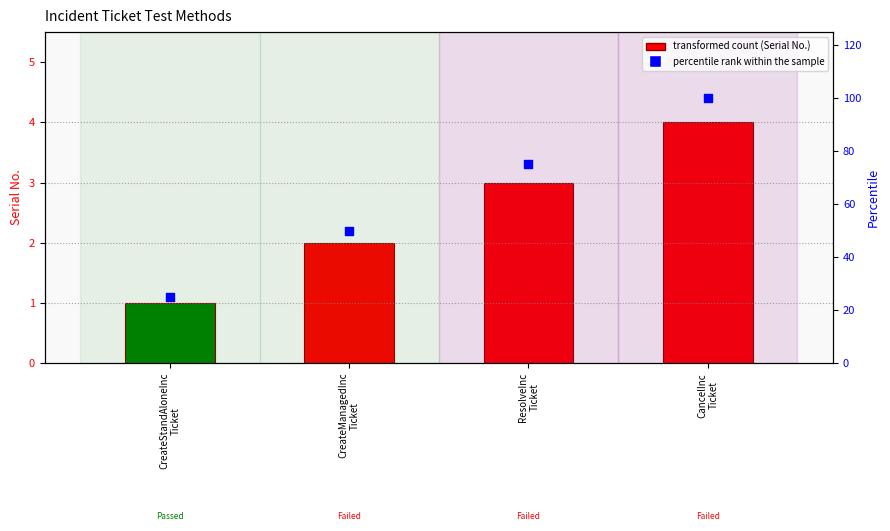

Which series reaches the minimum Y coordinate?

Serial No.